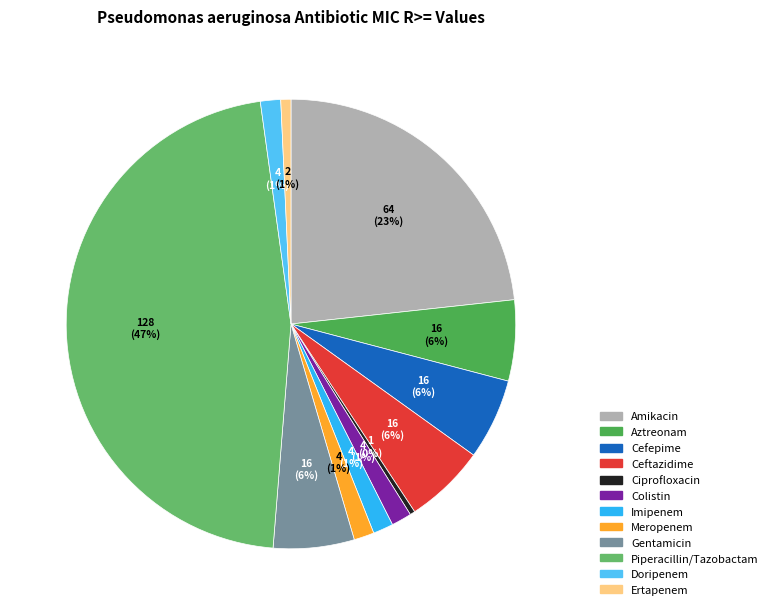

Between Gentamicin and Aztreonam, which is larger?

Gentamicin